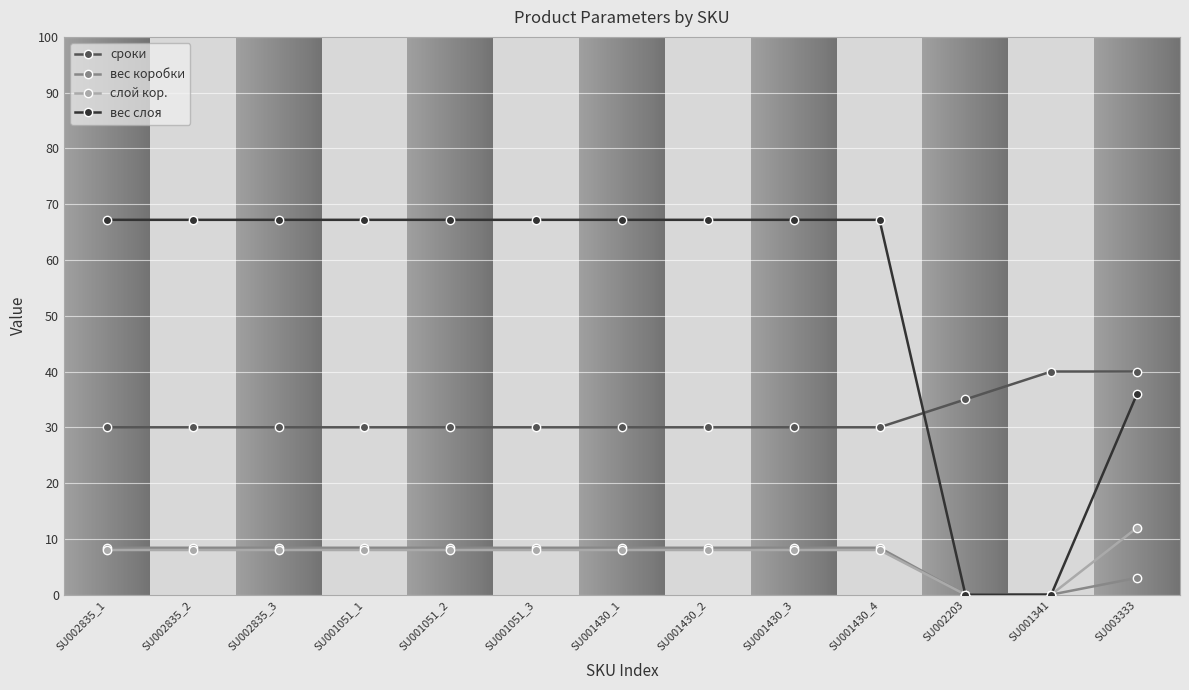

Which series changed the most between SU001430_2 and SU001341?

вес слоя